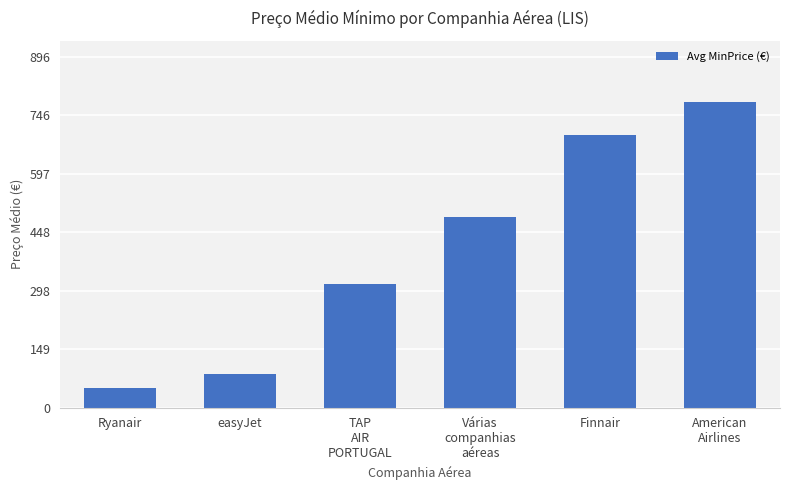

Is it true that the value at easyJet is 134.2?

False